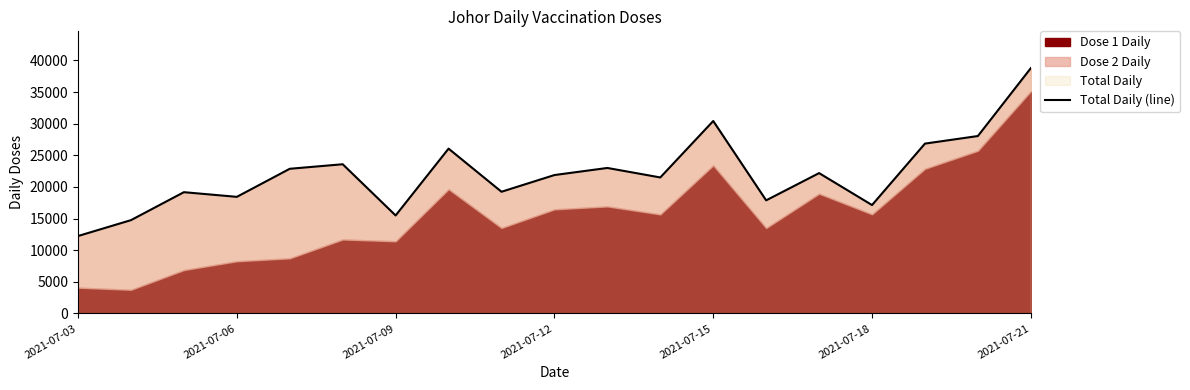

Reading left to right, extract all data points from this chart.

12245	14754	19175	18437	22873	23590	15495	26057	19242	21883	23003	21503	30425	17884	22190	17140	26852	28050	38781